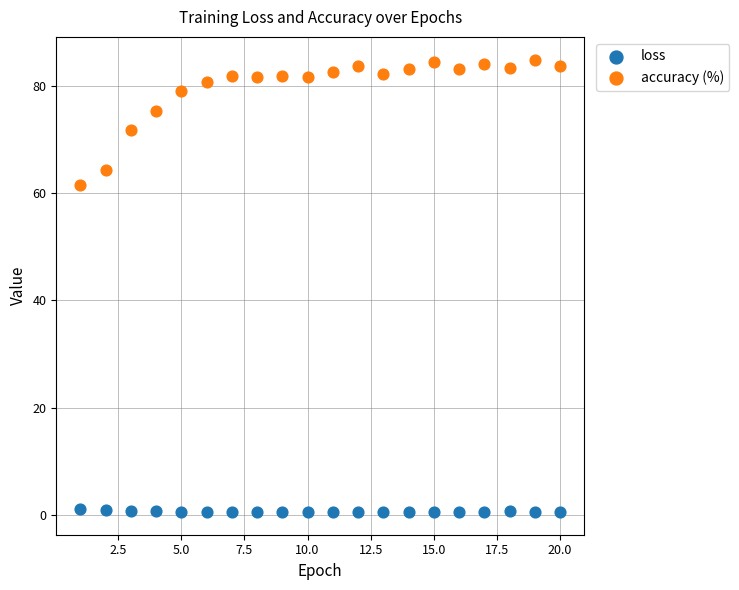

What are all the series names shown in the legend?

loss, accuracy (%)